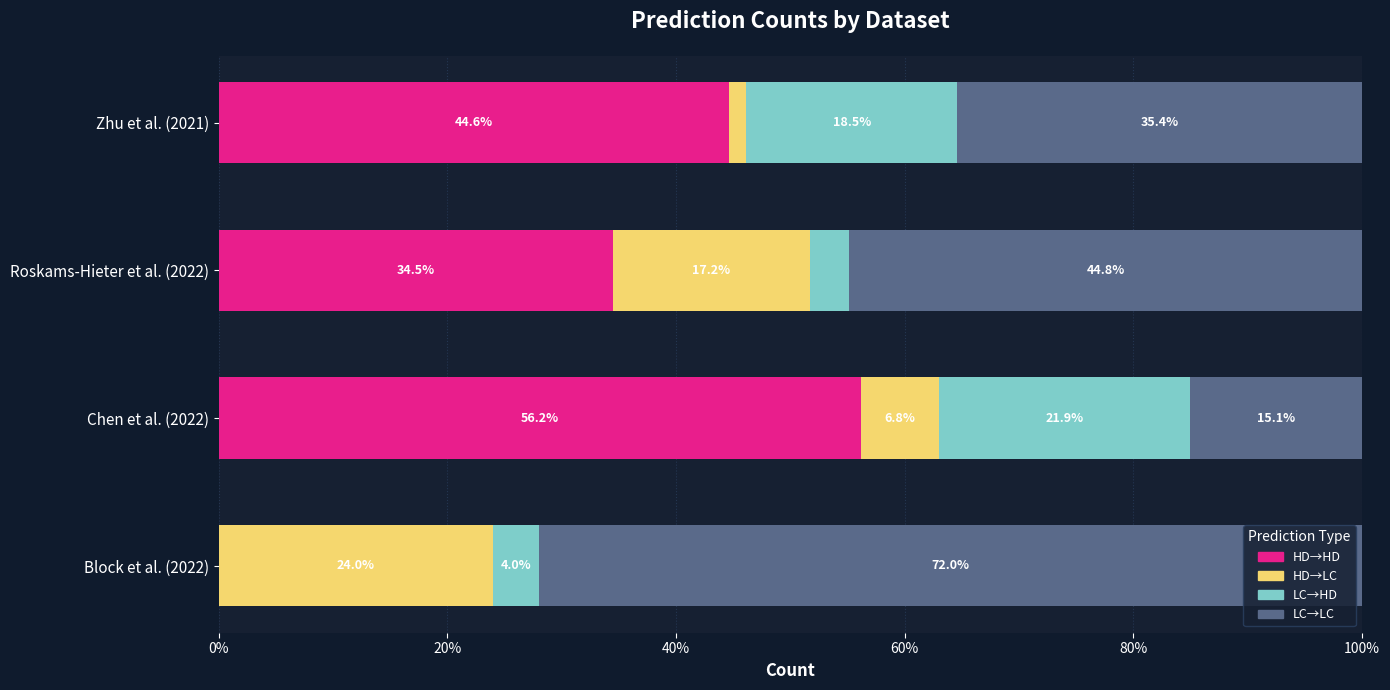

Where is HD→HD nearest to the value 28?

Roskams-Hieter et al. (2022)